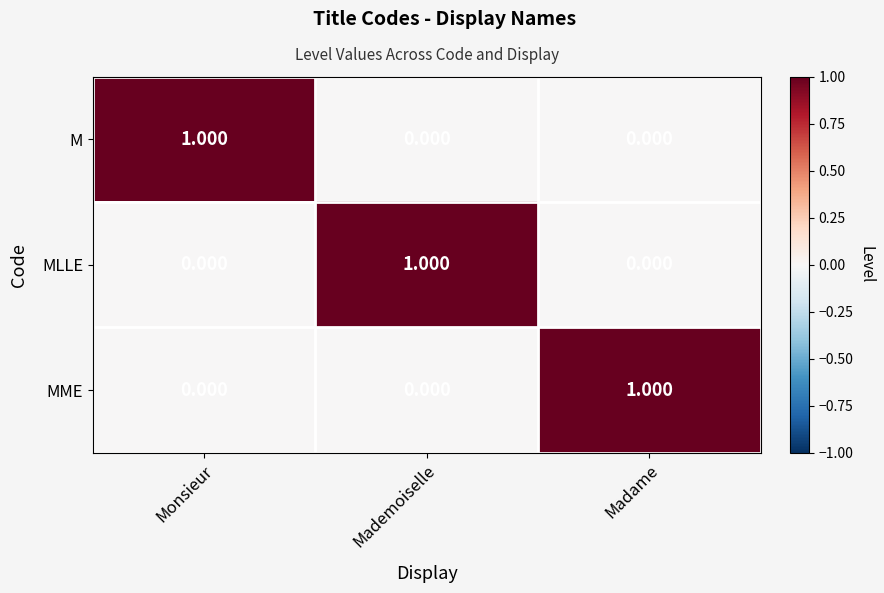

What is the greatest value displayed?

1